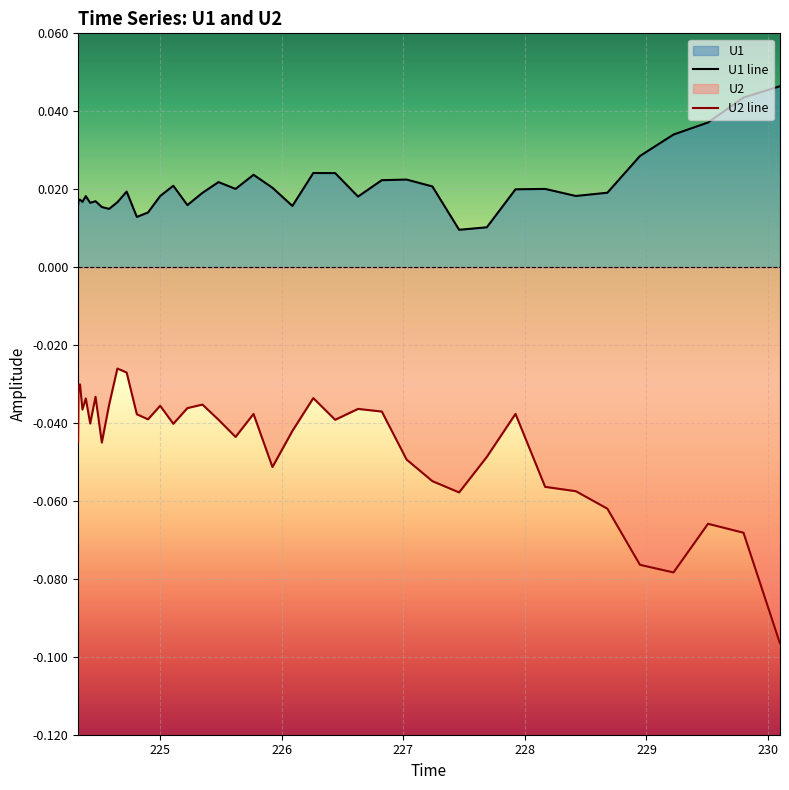

Which series has the widest spread of values?

U2 line